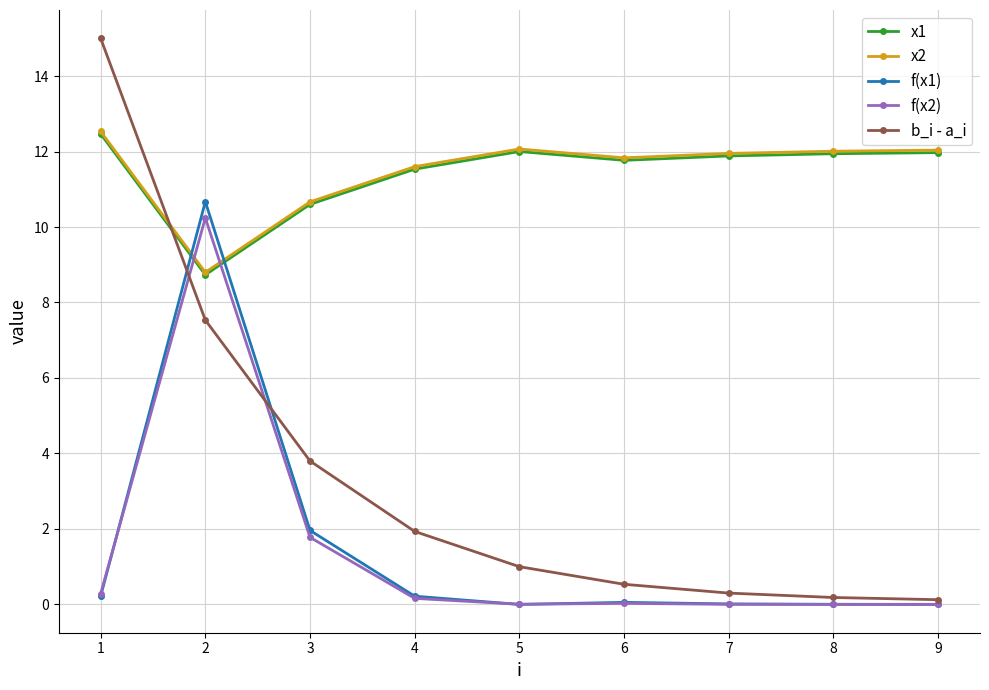

How many intersections are there between x2 and f(x2)?

2